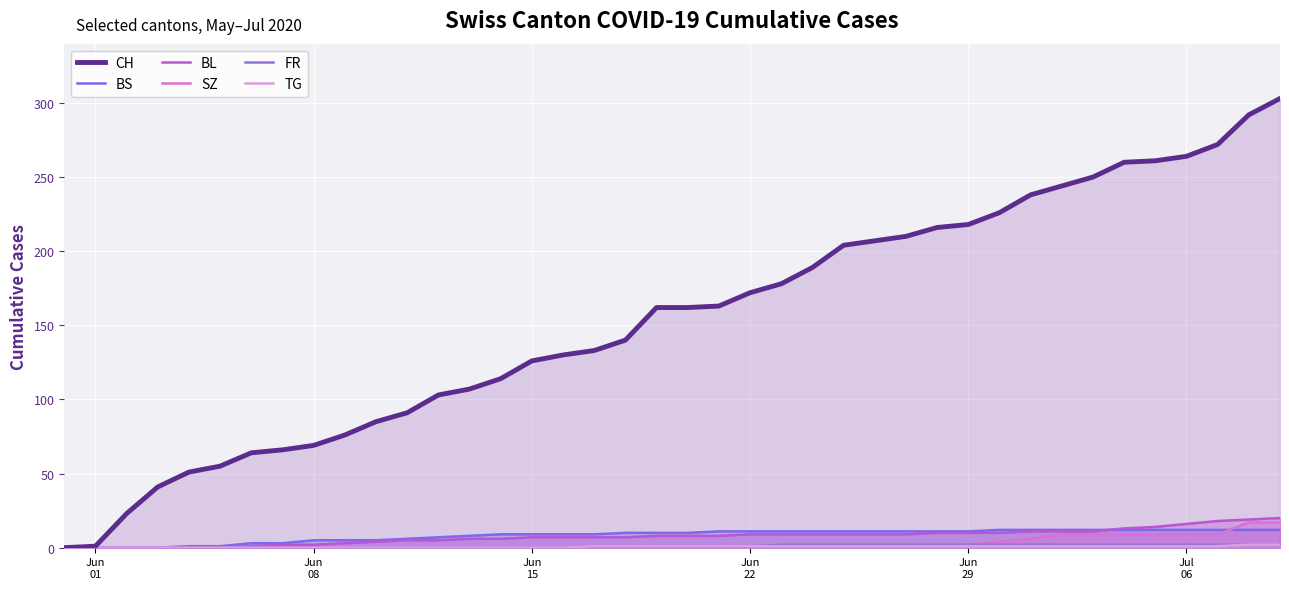

What is the maximum value shown in the chart?

303